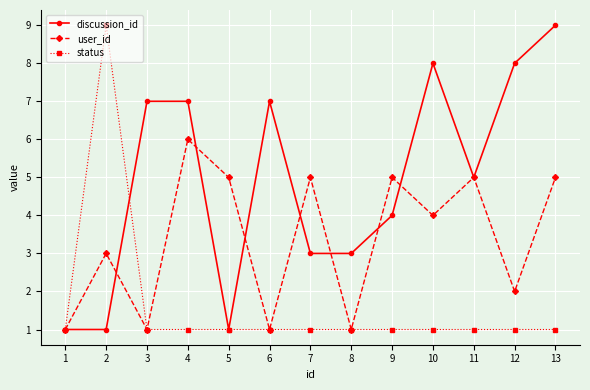

Which category has the highest value in the discussion_id series?

13